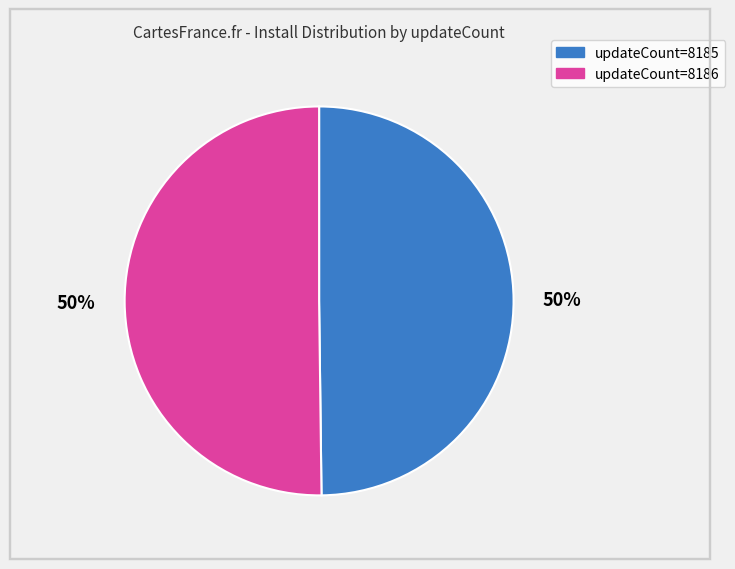

How many segments does this pie chart have?

2